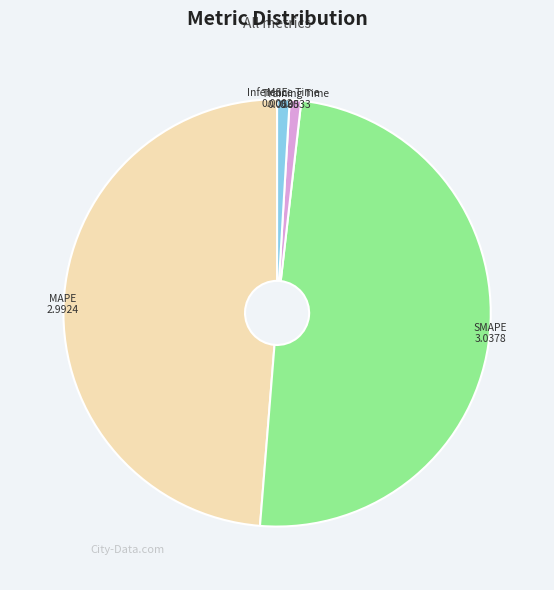

Between MAPE and SMAPE, which is larger?

SMAPE